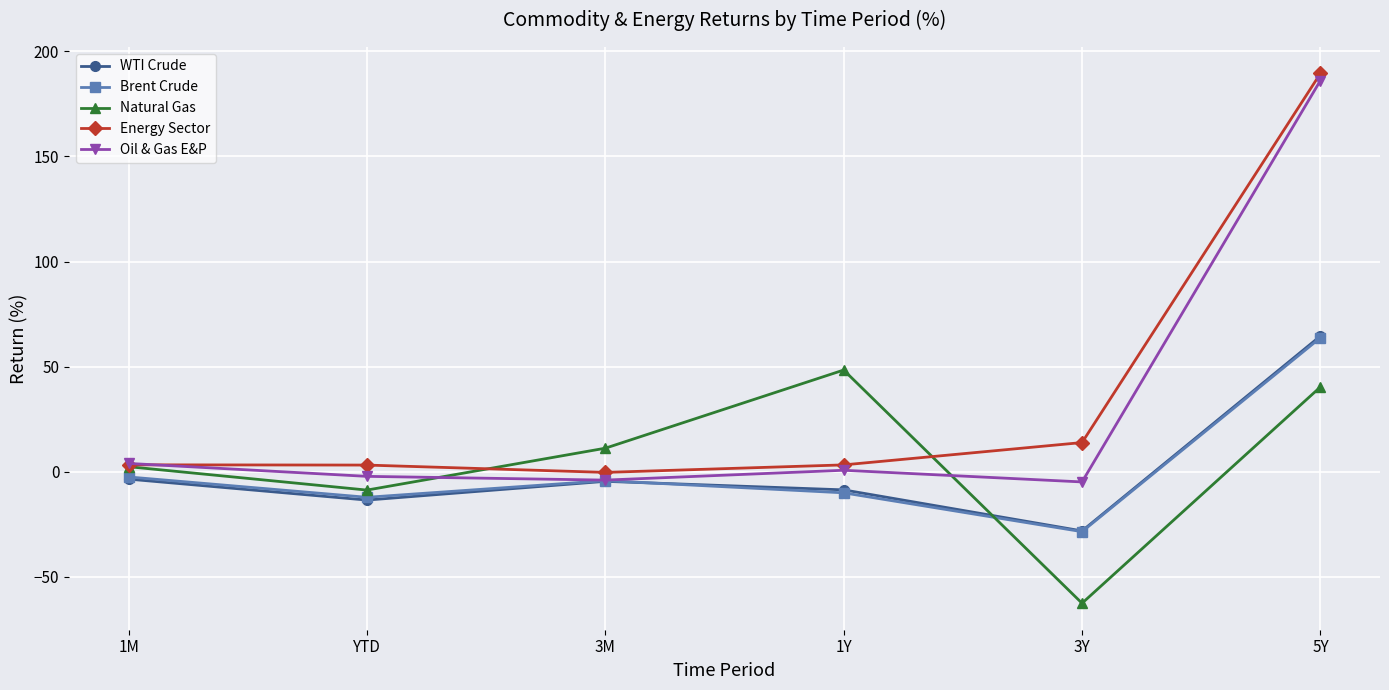

Does the chart display data point markers on the line(s)?

Yes